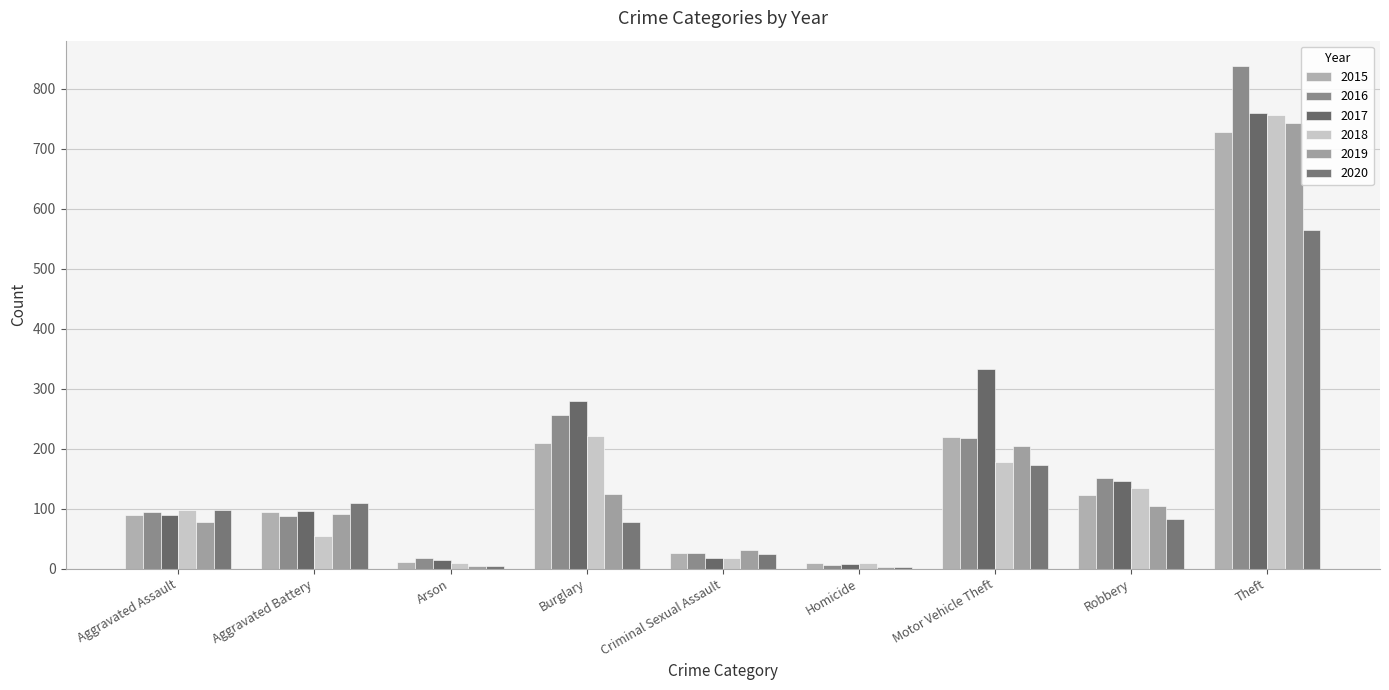

What is the total value across all series at Robbery?

742